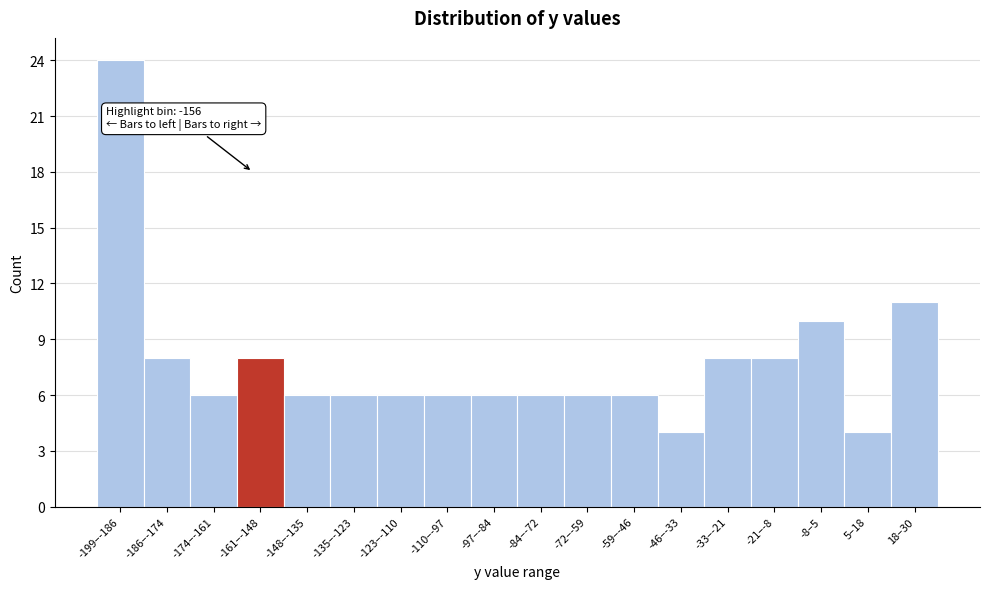

Reading left to right, extract all data points from this chart.

24	8	6	8	6	6	6	6	6	6	6	6	4	8	8	10	4	11